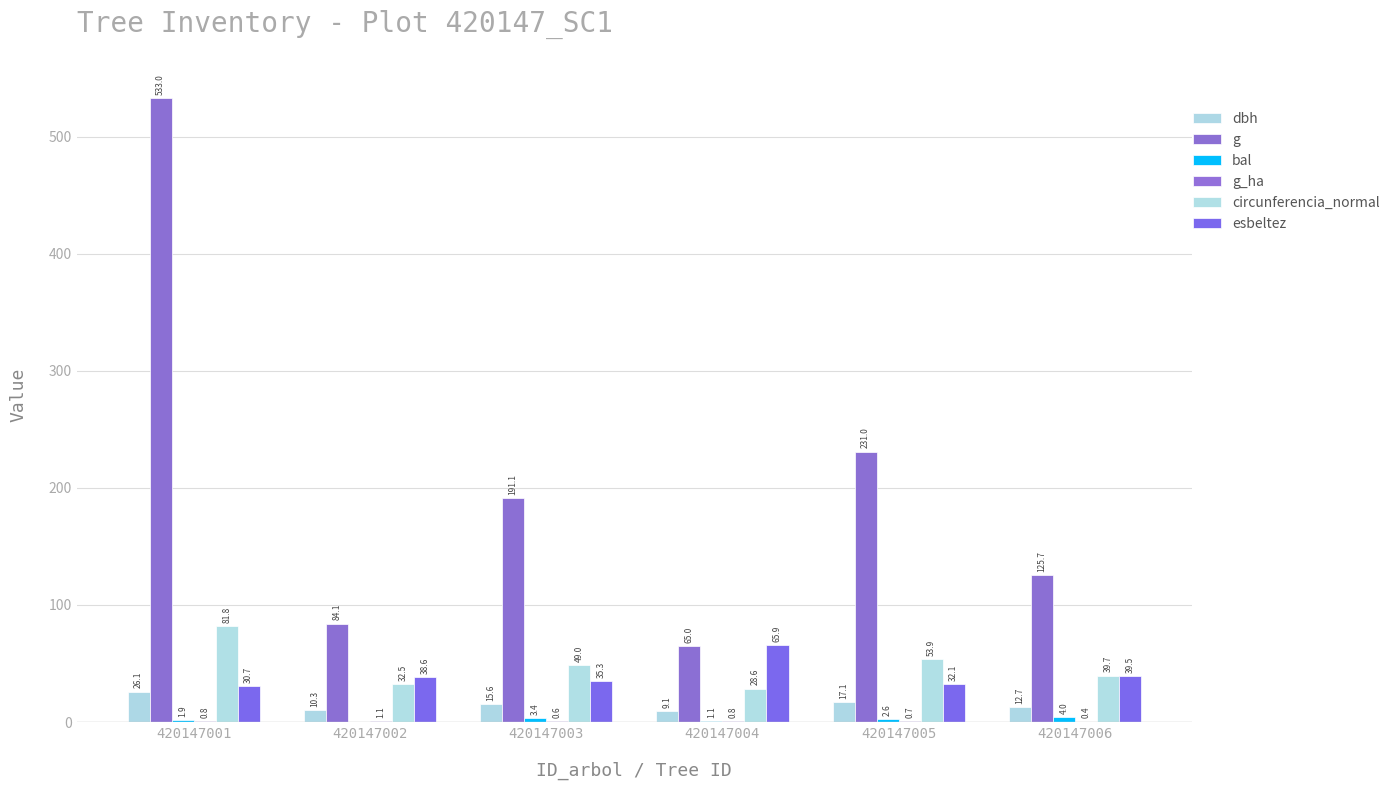

Are the bars grouped side by side (vs. stacked)?

Yes